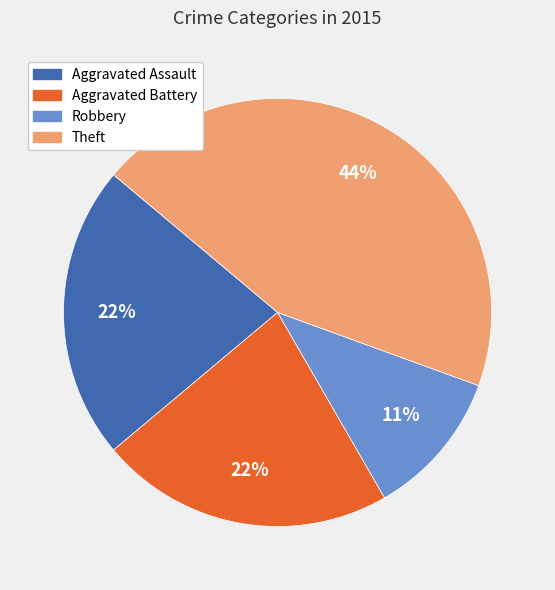

Is the sum of Aggravated Battery and Theft greater than half?

Yes